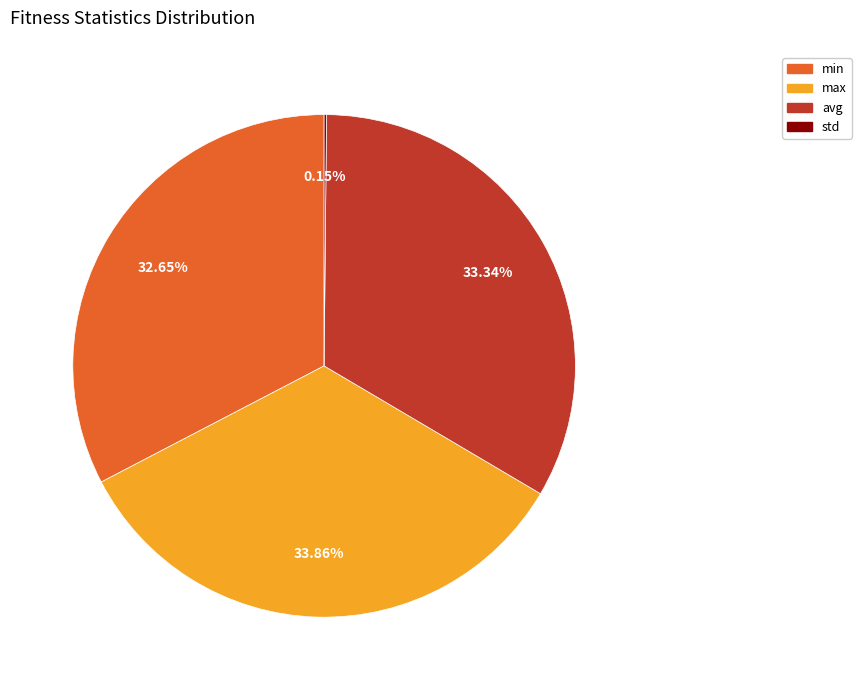

Which has a higher value, max or min?

max